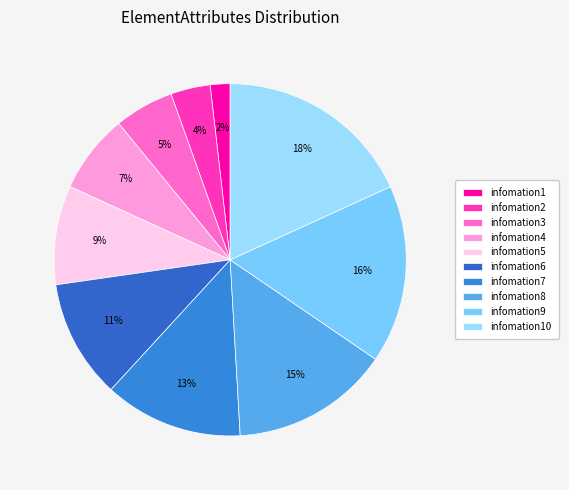

What percentage is the infomation2 slice, to the nearest percent?

4%